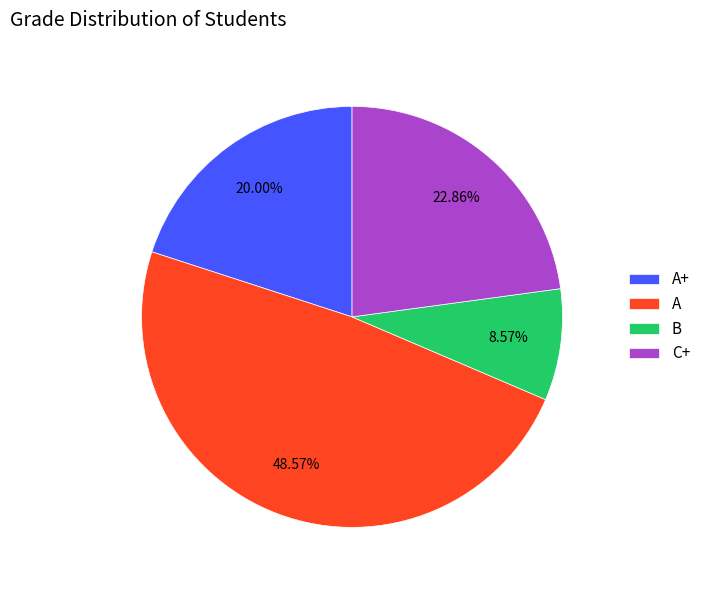

What percentage is the C+ slice, to the nearest percent?

23%